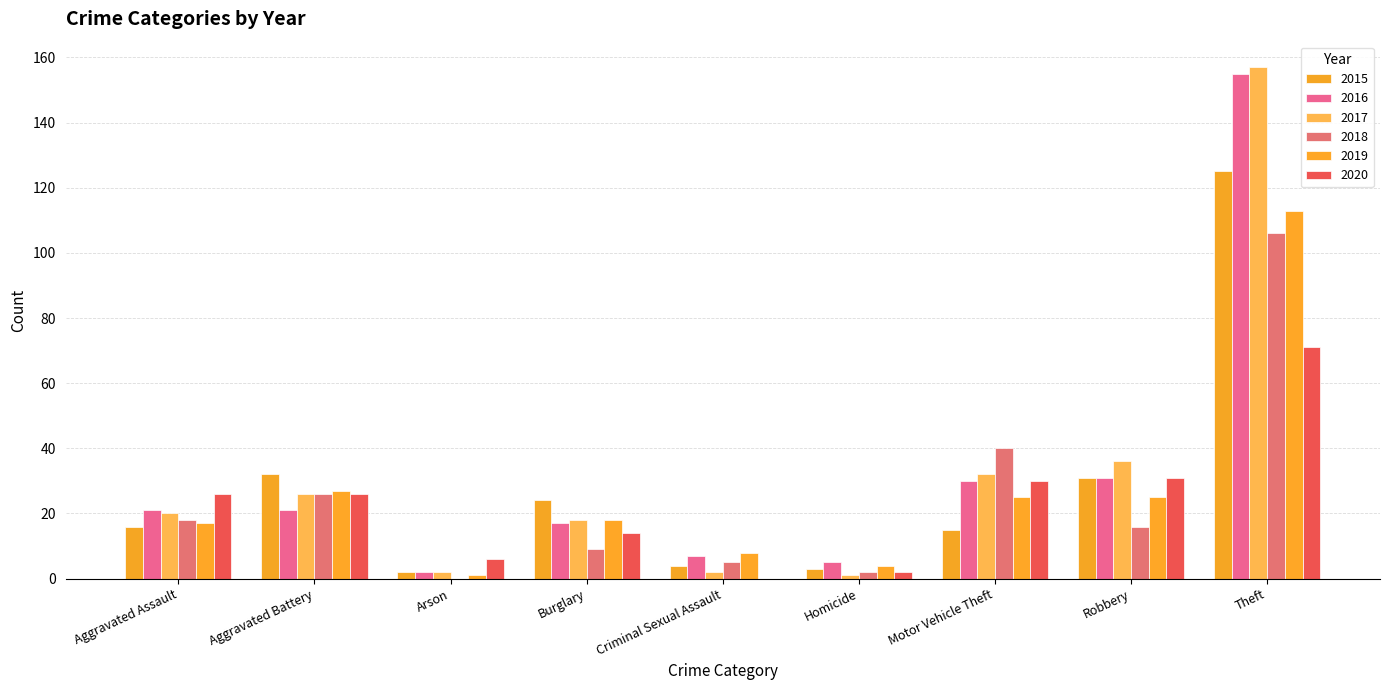

At which category is the sum across all series the highest?

Theft